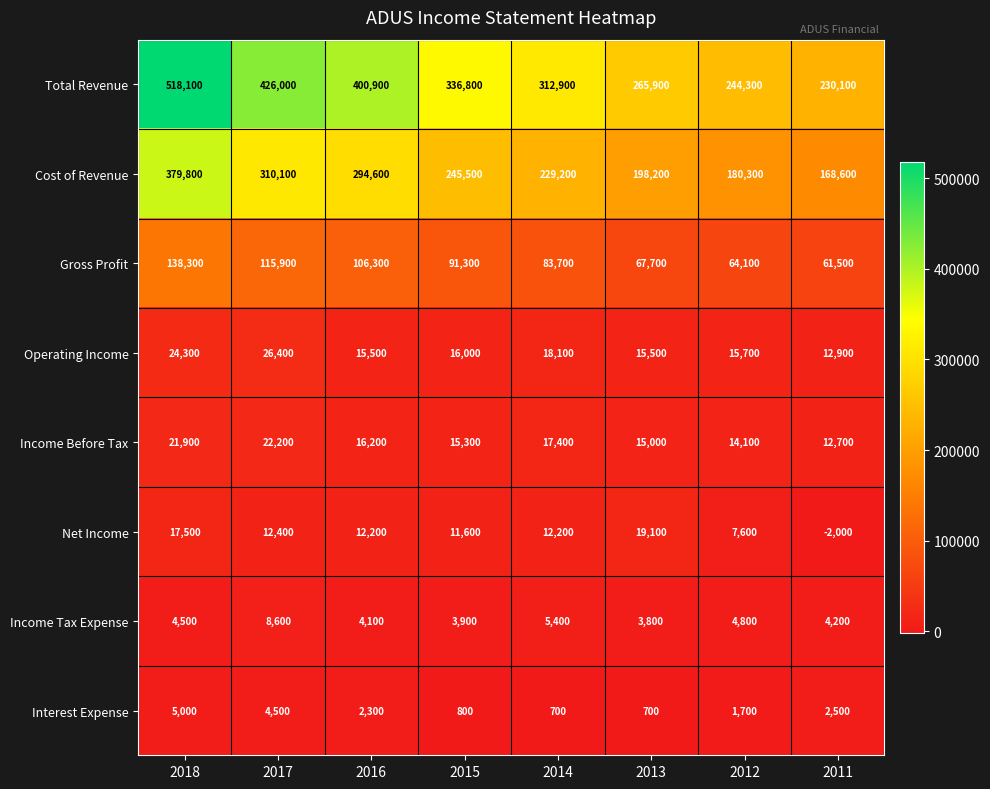

Which series has the largest total across all categories?

Total Revenue